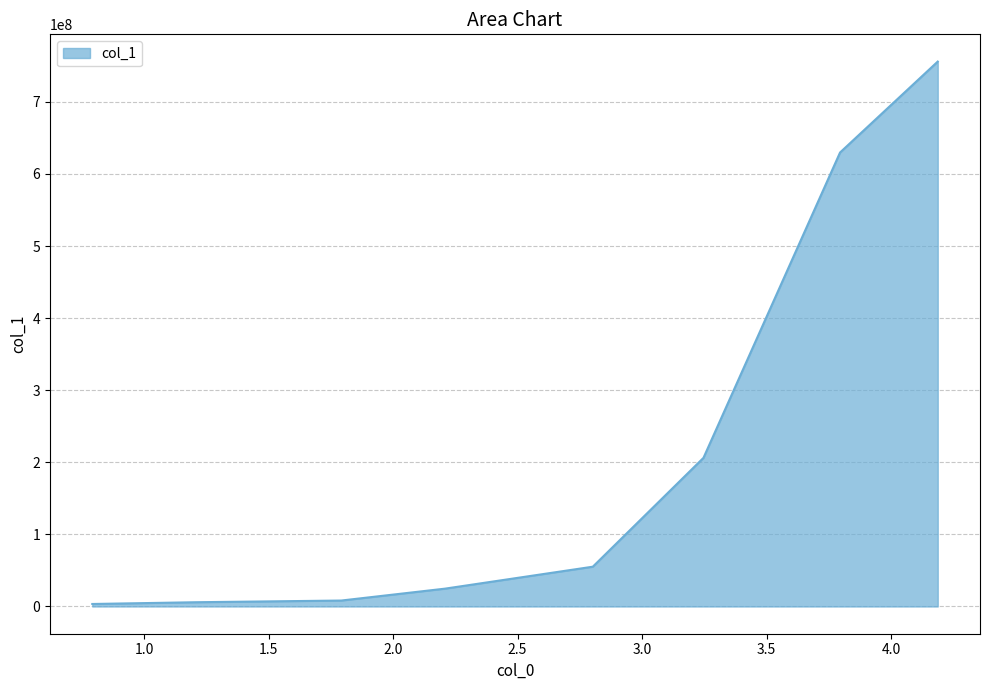

True or false: there are more than 2 points higher than both neighbors.

False